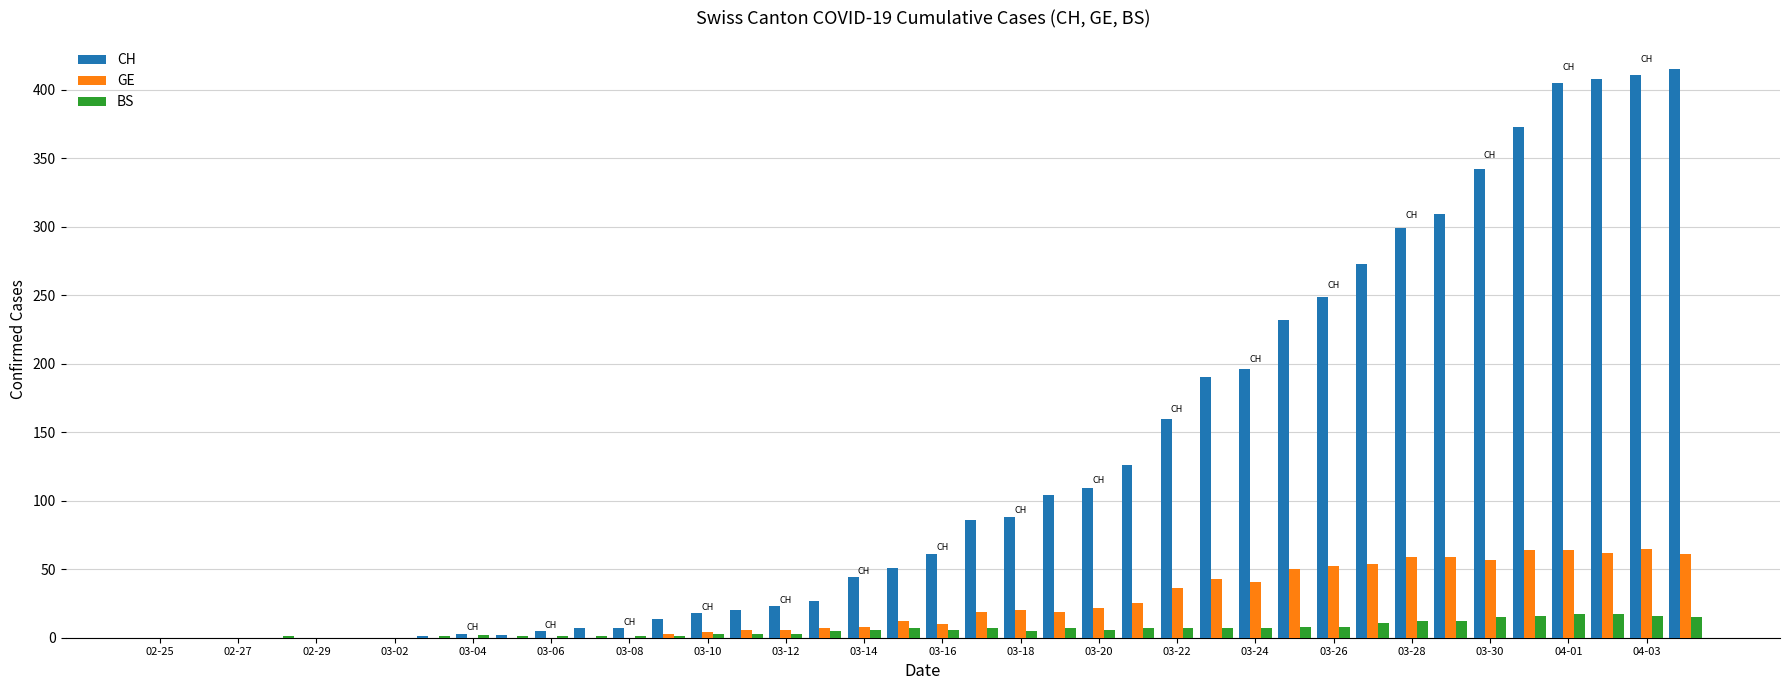

Which series has the largest total across all categories?

CH